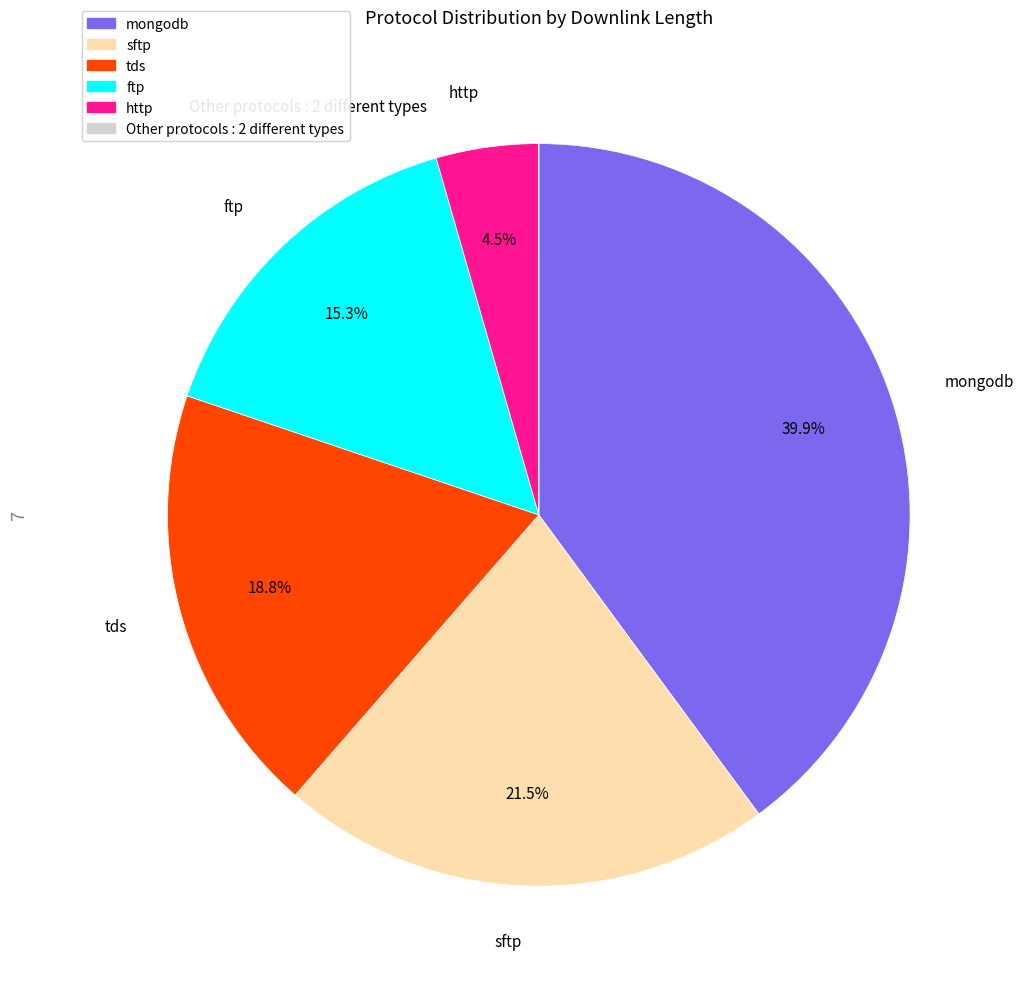

Does any single category account for the majority?

No